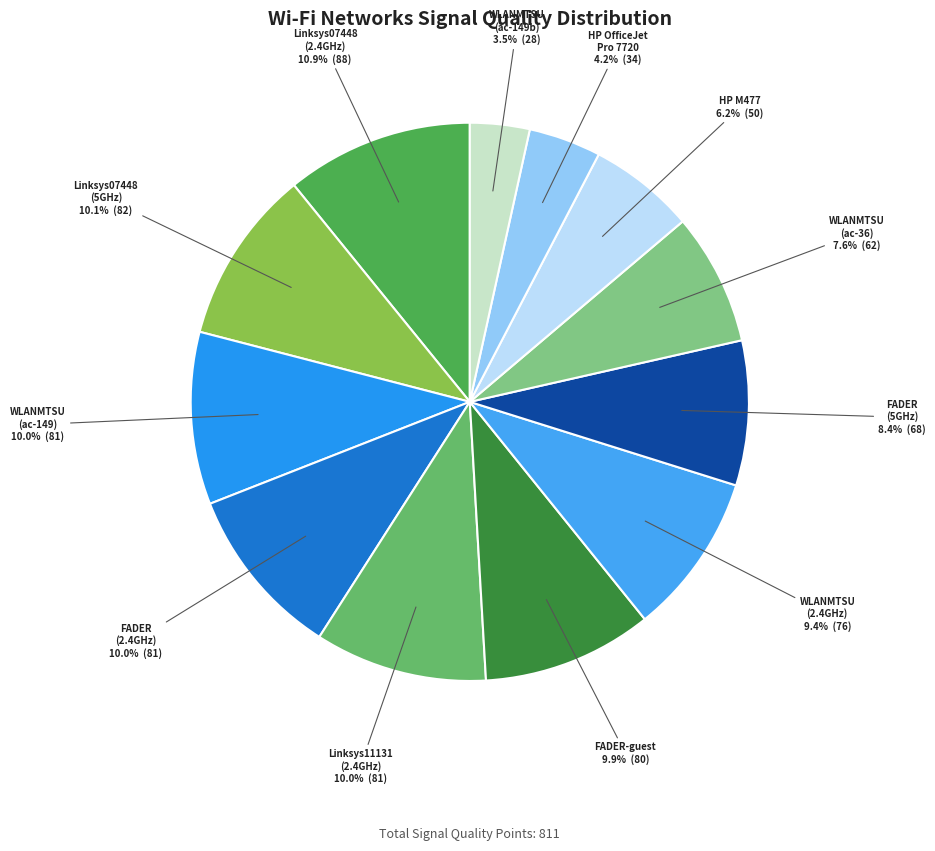

How many segments does this pie chart have?

12